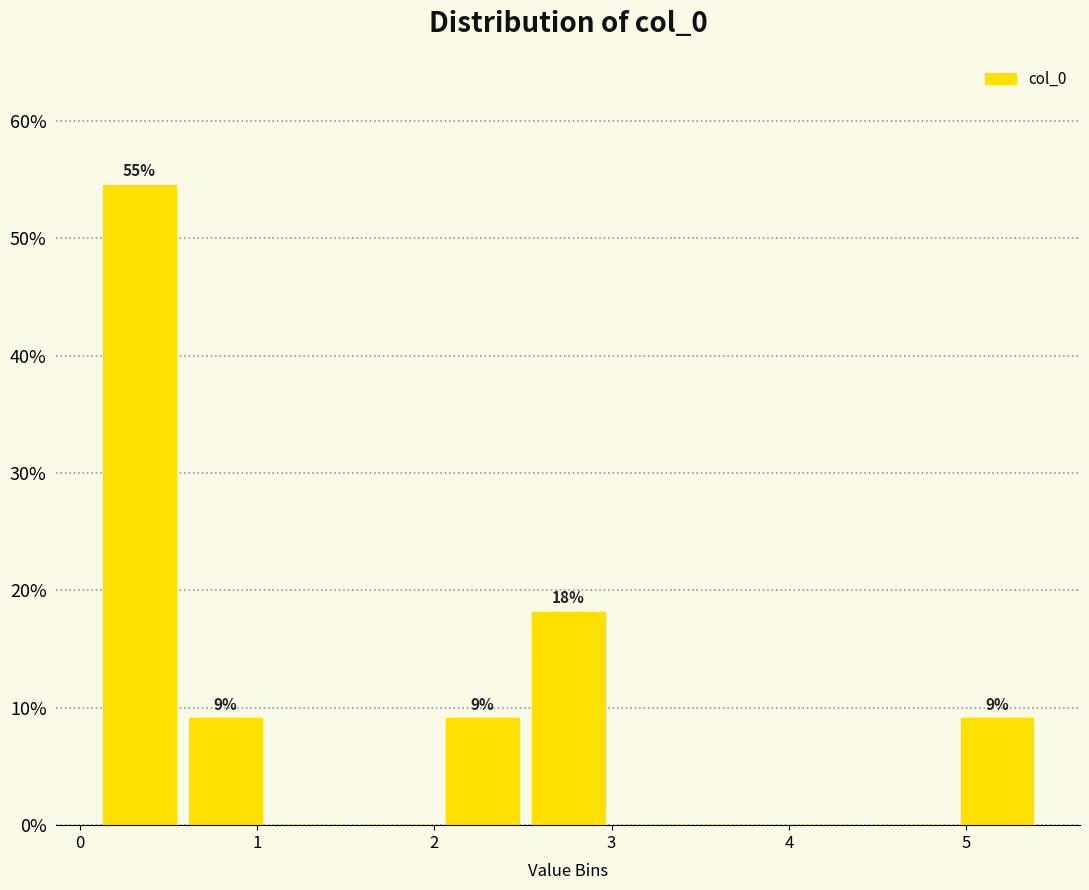

Over which range of the x-axis is the bar tallest?

0.1 to 0.6